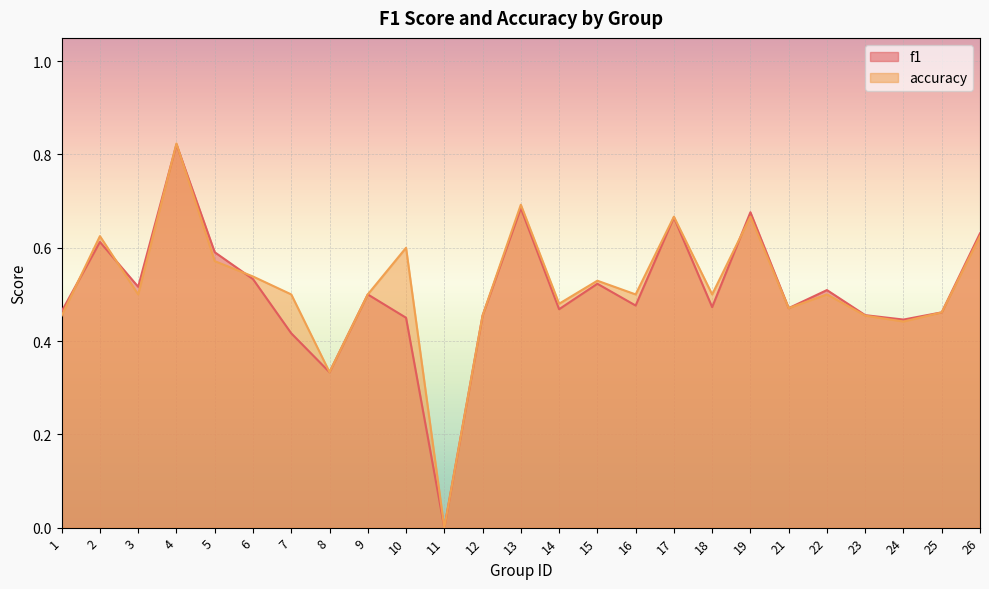

Rank the series by their average value, from highest to lowest.

accuracy, f1